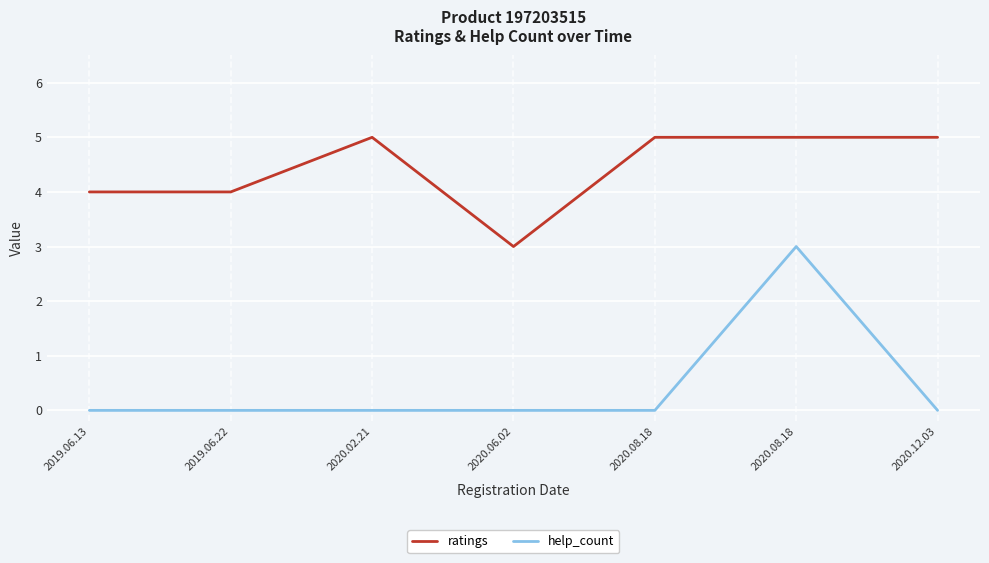

How many distinct data groups are displayed?

2